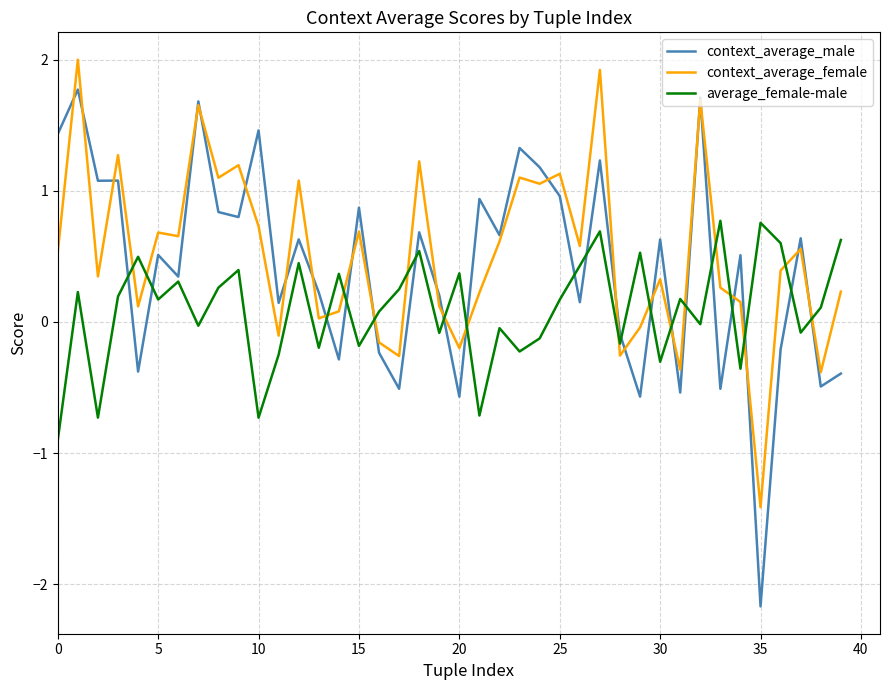

True or false: average_female-male and context_average_male cross at least once.

True